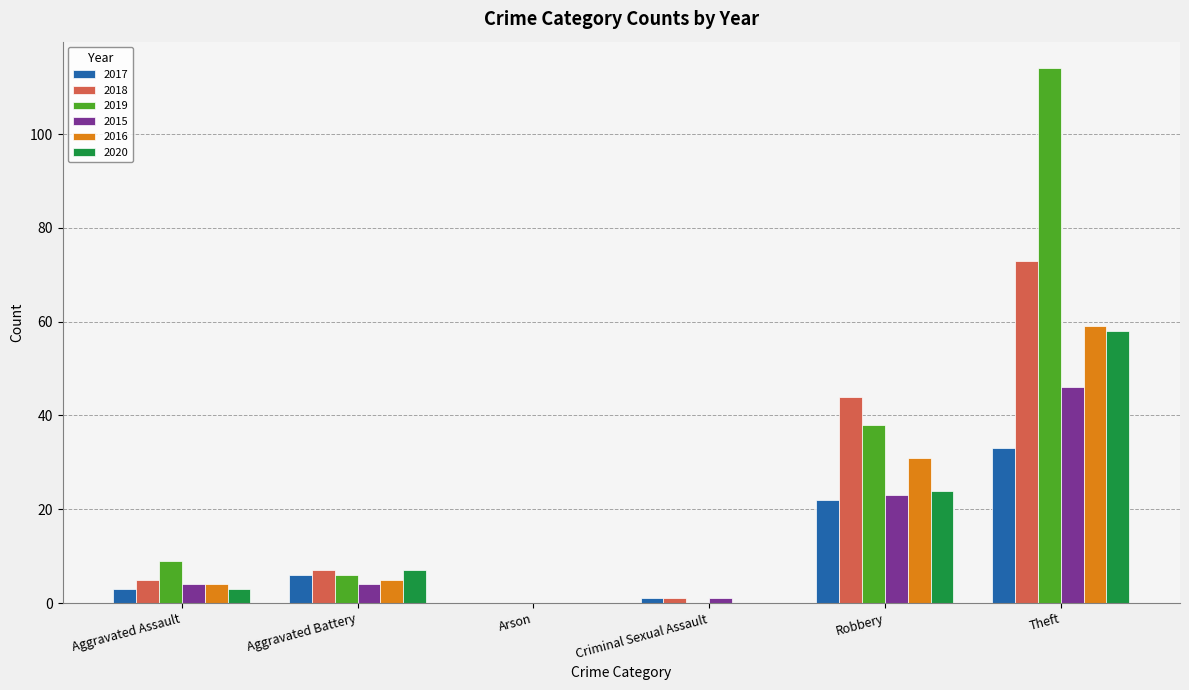

Does the chart contain stacked bars?

No